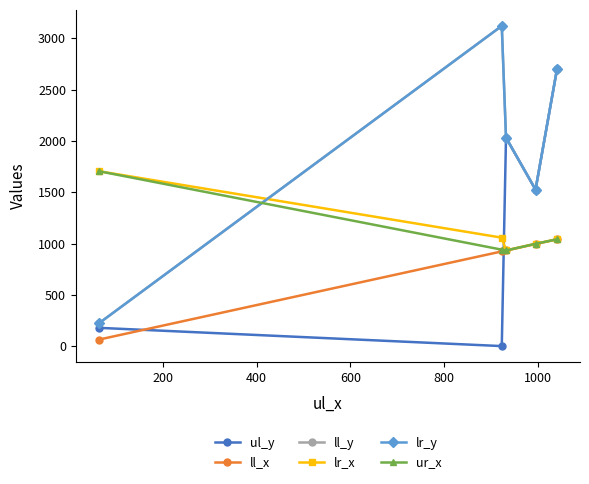

Is this an area chart (filled region under the line)?

No